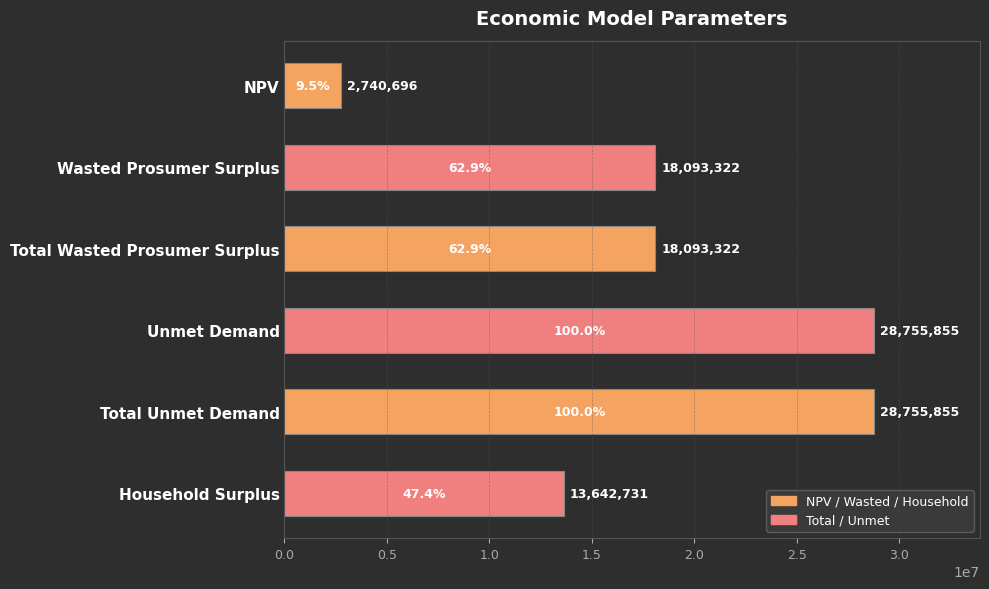

The chart shows a value of 8454966.8 at Total Unmet Demand. True or false?

False